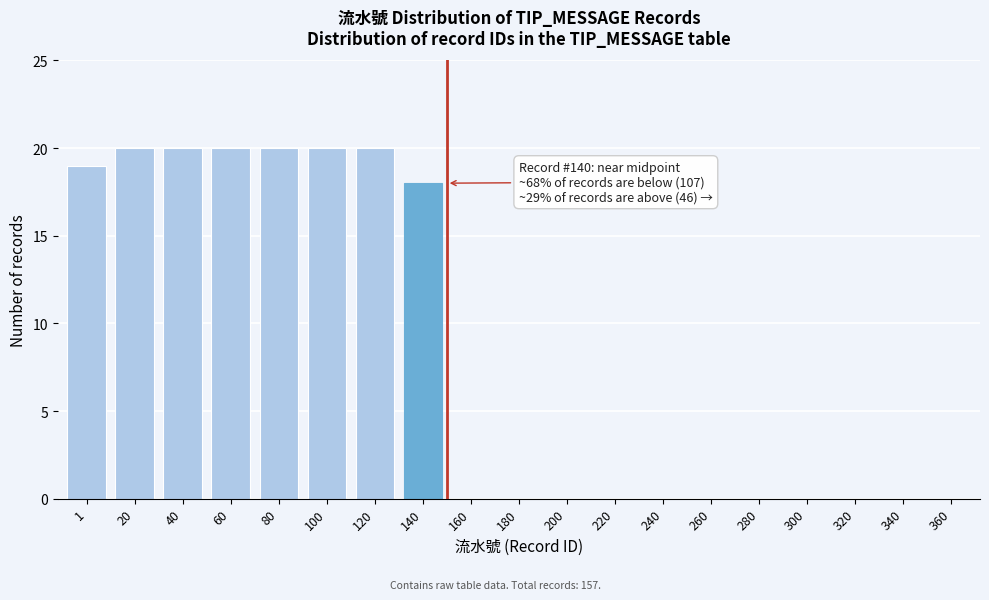

True or false: the data shows 8 at 300.

False